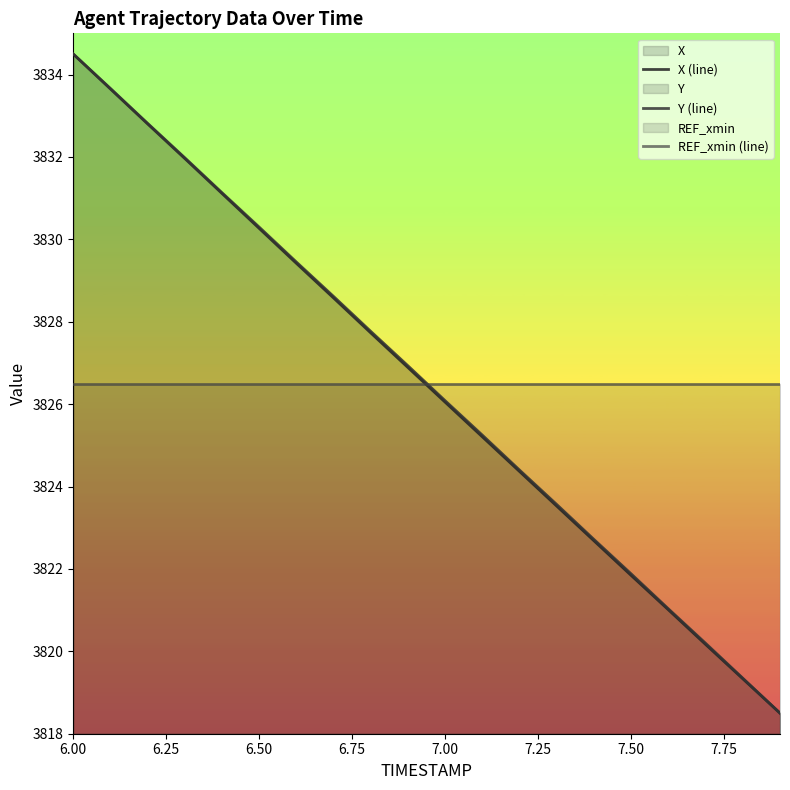

Which category has the highest value across all series?

6.00